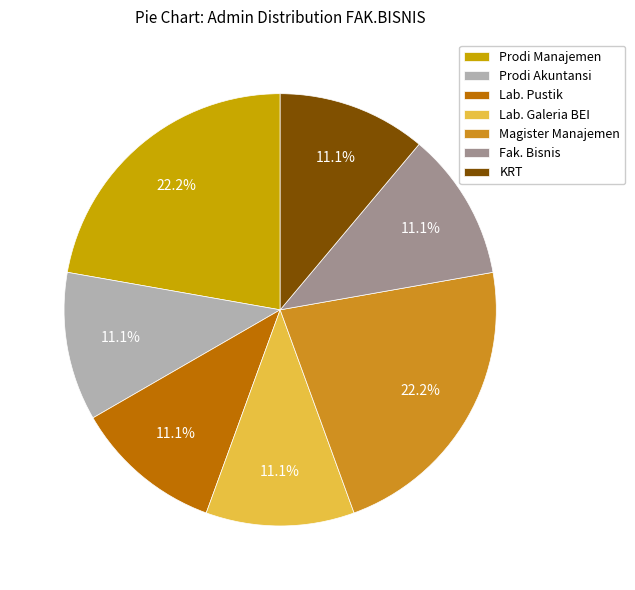

Does any single category account for the majority?

No